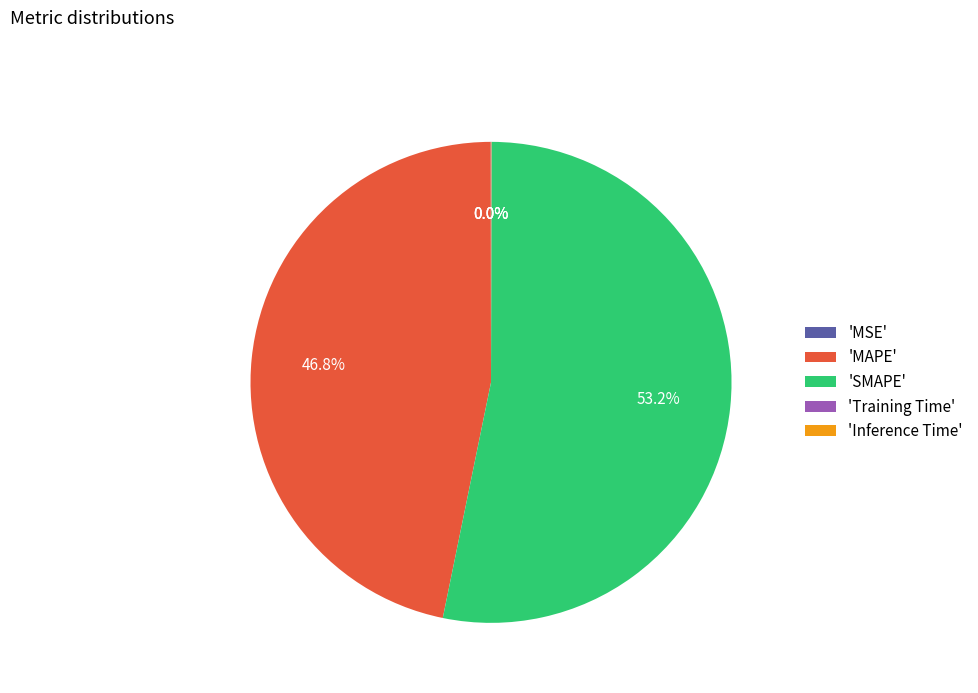

What is the majority slice?

'SMAPE'